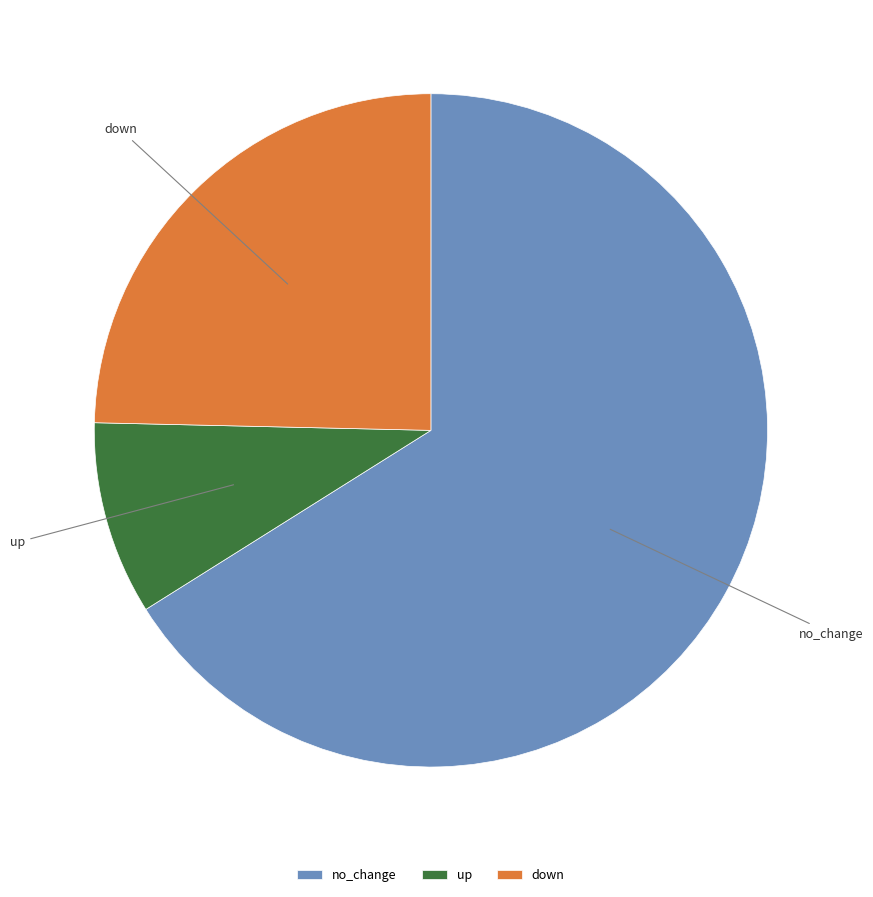

Does up account for over 50% of the chart?

No